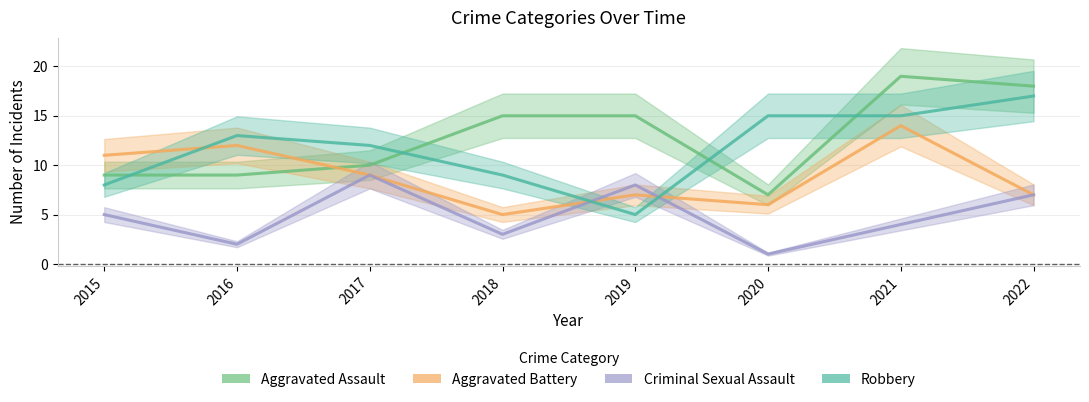

At which category is the sum across all series the highest?

2021